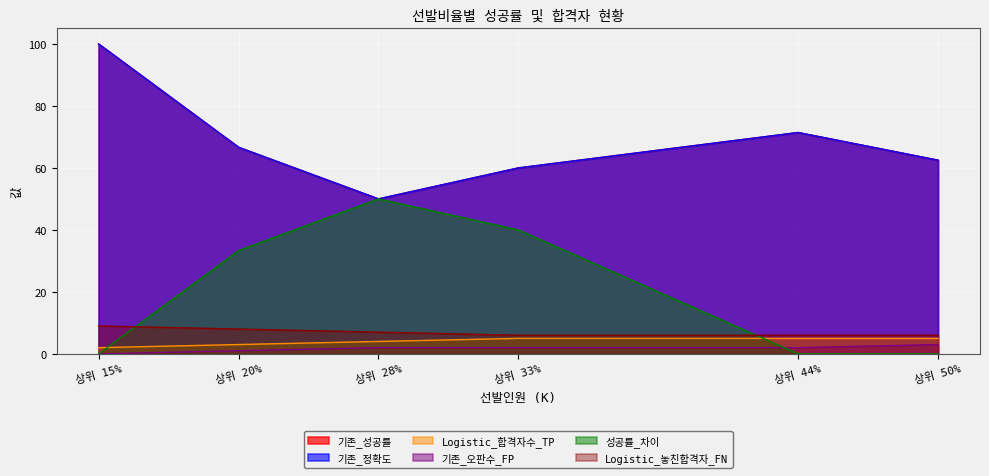

What are all the series names shown in the legend?

기존_성공률, 기존_정확도, Logistic_합격자수_TP, 기존_오판수_FP, 성공률_차이, Logistic_놓친합격자_FN